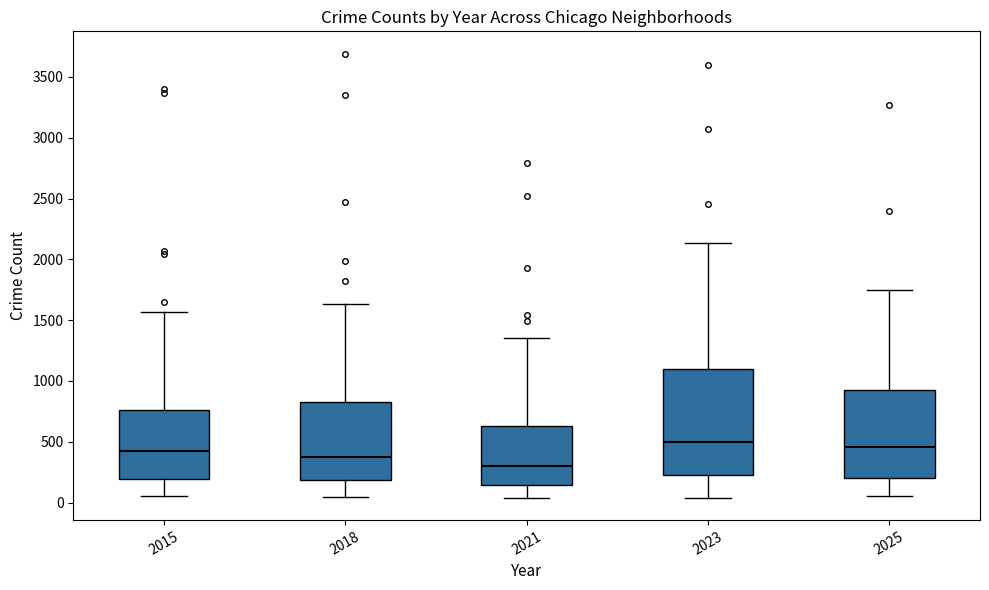

Where does the upper whisker of the box at x = 2015 end on the y-axis? The values are not printed on the chart, so give them approximately, as read against the axis.

1550